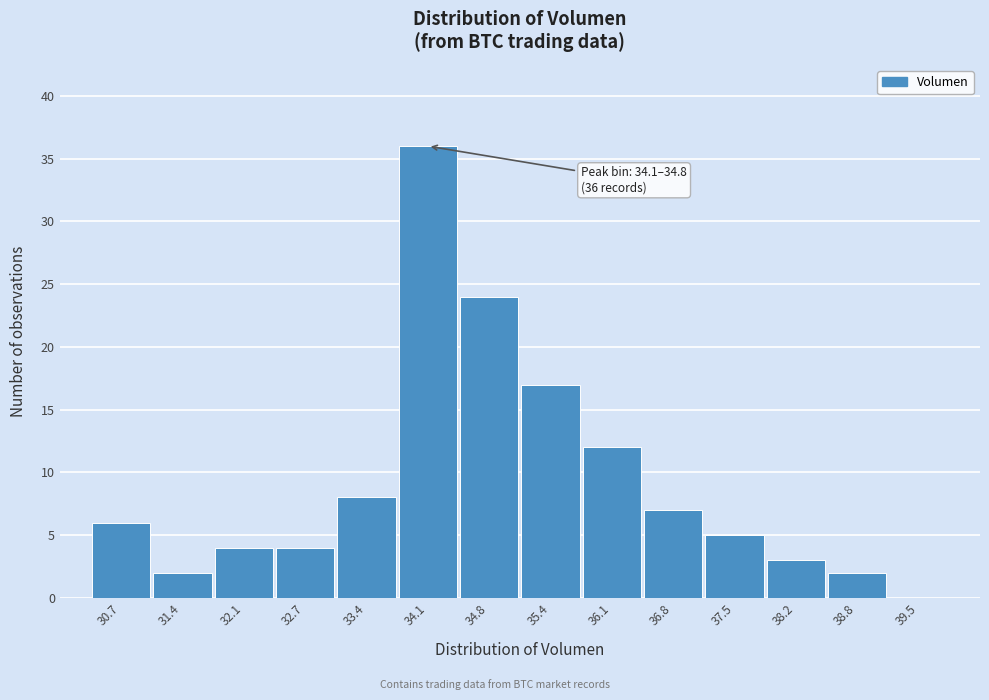

Reading right to left, extract all data points from this chart.

39.5=0	38.8=2	38.2=3	37.5=5	36.8=7	36.1=12	35.4=17	34.8=24	34.1=36	33.4=8	32.7=4	32.1=4	31.4=2	30.7=6